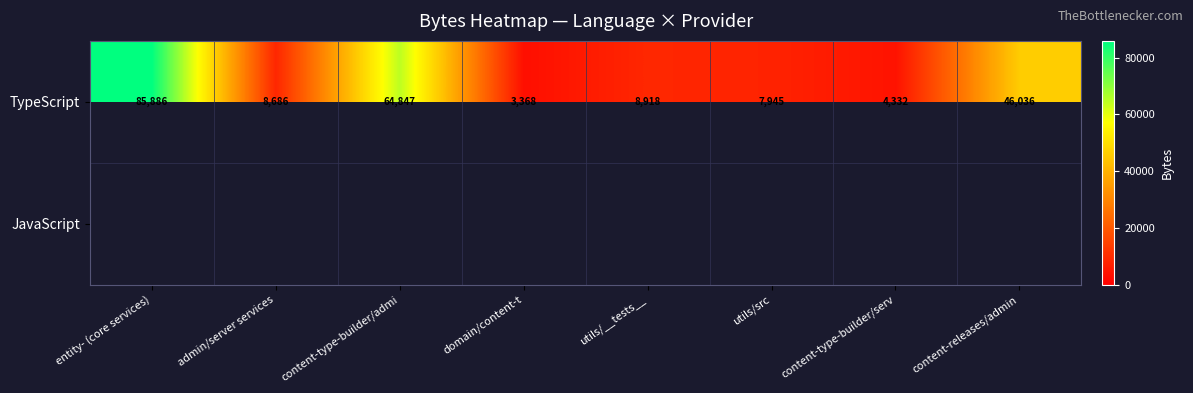

What is the average value of the TypeScript series?

28752